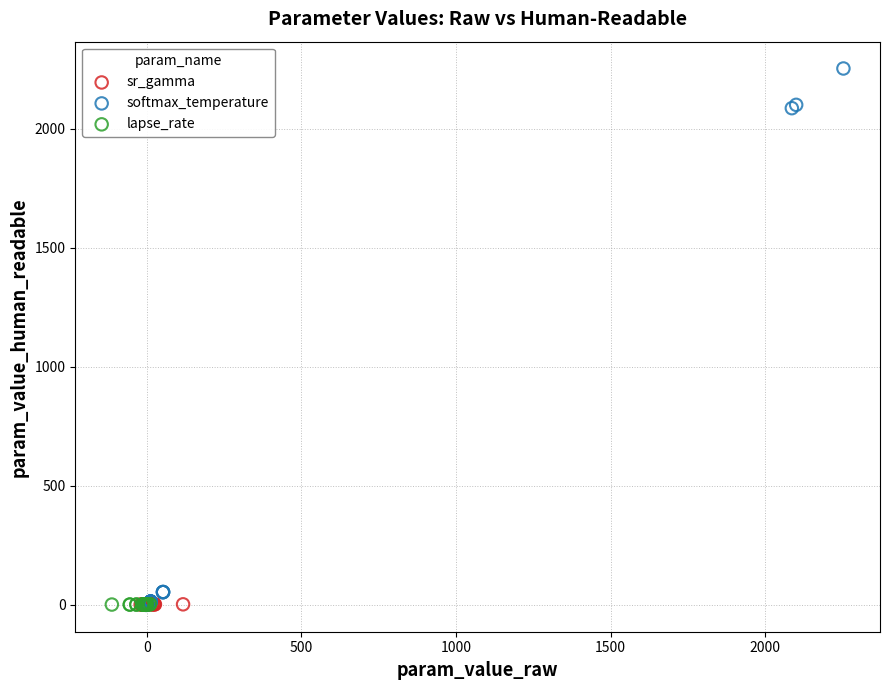

Which series reaches the maximum Y coordinate?

softmax_temperature